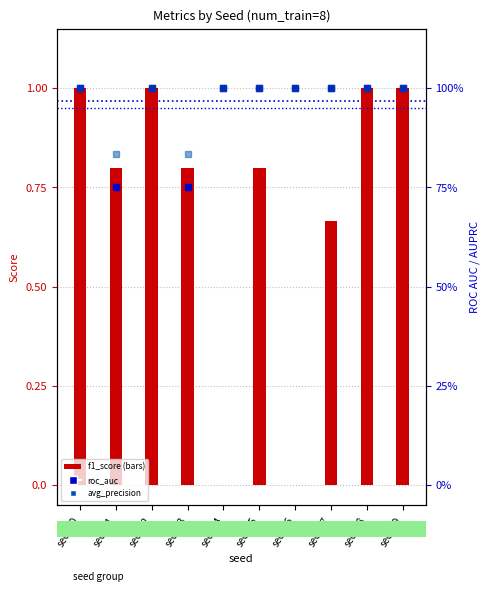

Reading left to right, extract all data points from this chart.

f1_score: 1.0	0.8	1.0	0.8	0.0	0.8	0.0	0.7	1.0	1.0
roc_auc: 1.0	0.8	1.0	0.8	1.0	1.0	1.0	1.0	1.0	1.0
average_precision_score: 1.0	0.8	1.0	0.8	1.0	1.0	1.0	1.0	1.0	1.0